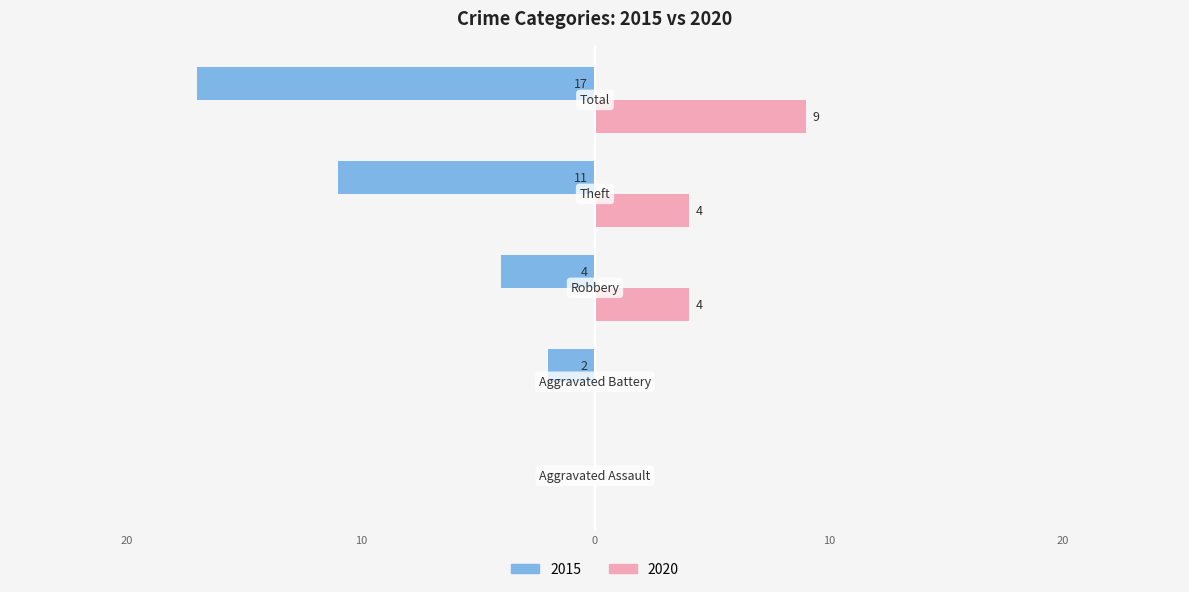

Reading right to left, transcribe all the data shown in this chart.

2015: -17	-11	-4	-2	0
2020: 9	4	4	0	0